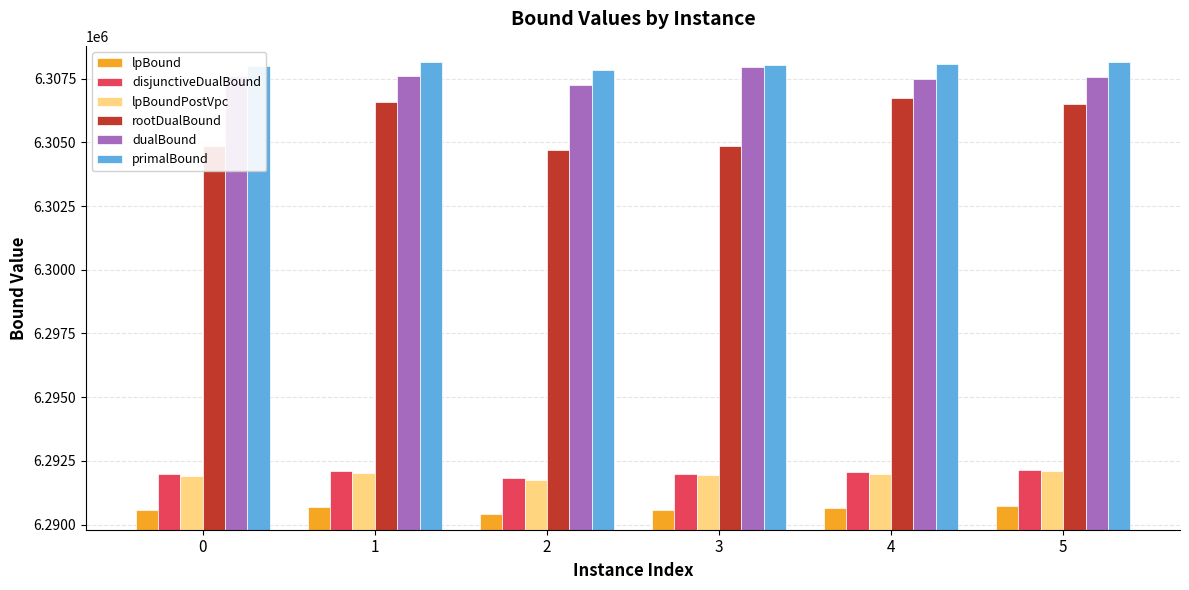

Which series has the widest spread of values?

rootDualBound